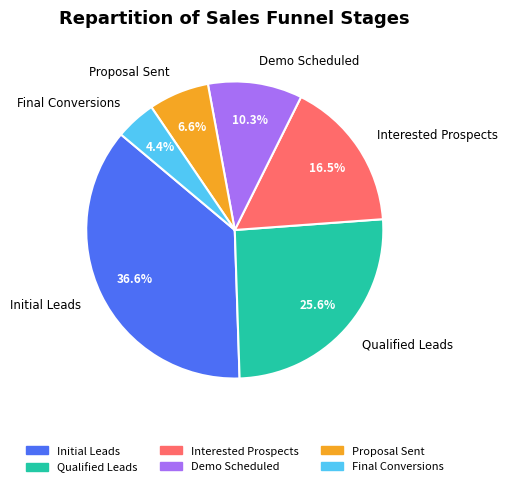

To the nearest percent, what is the difference between the largest and smallest slice percentages?

32%